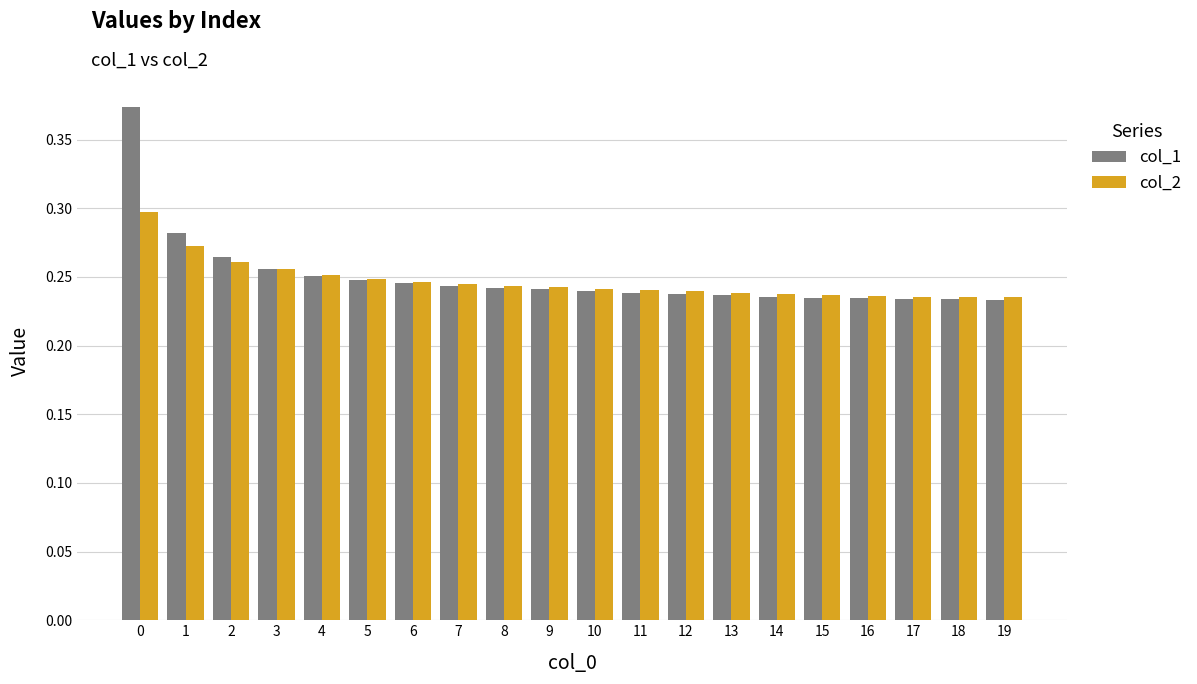

How many series are shown in this chart?

2